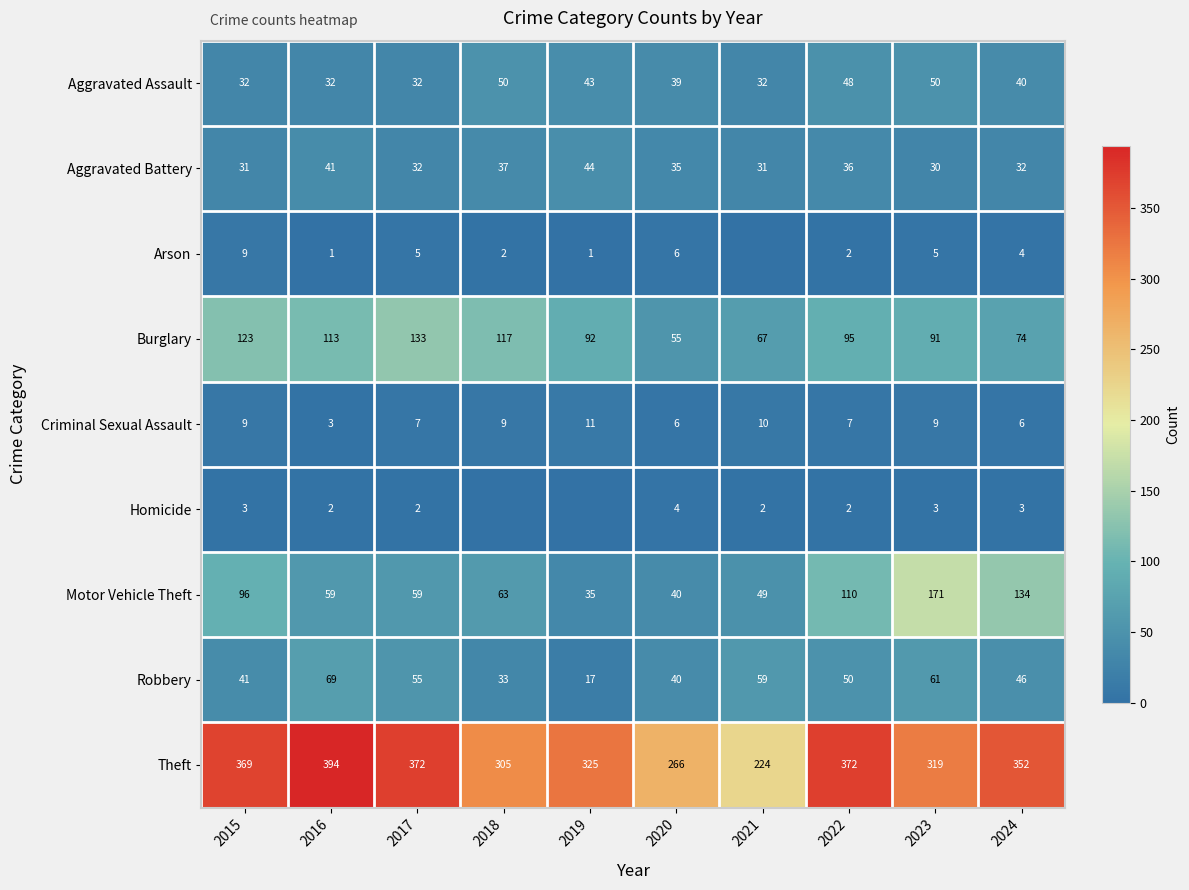

Where does the Aggravated Battery series first go above 35?

2016